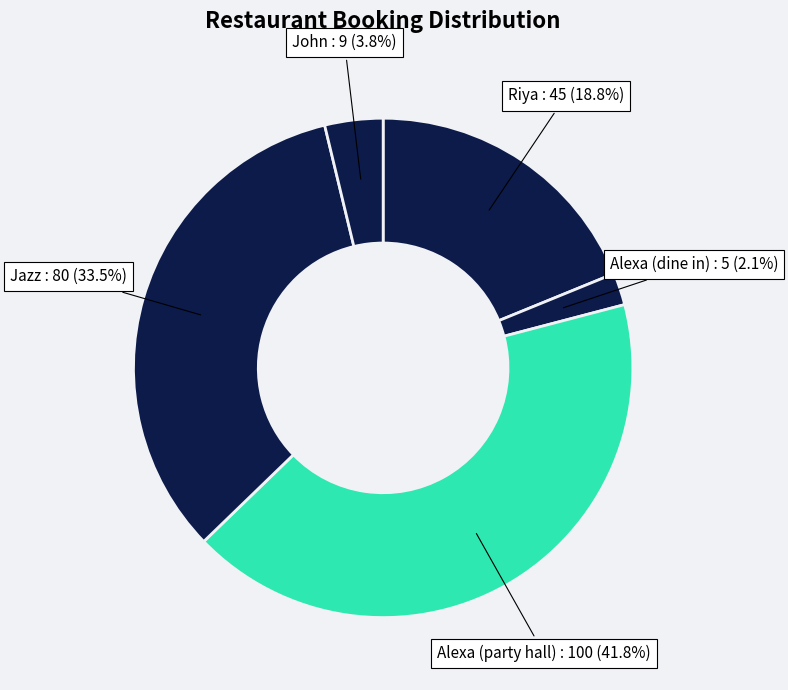

What percentage is NOT represented by Alexa (dine in)?

97.9%